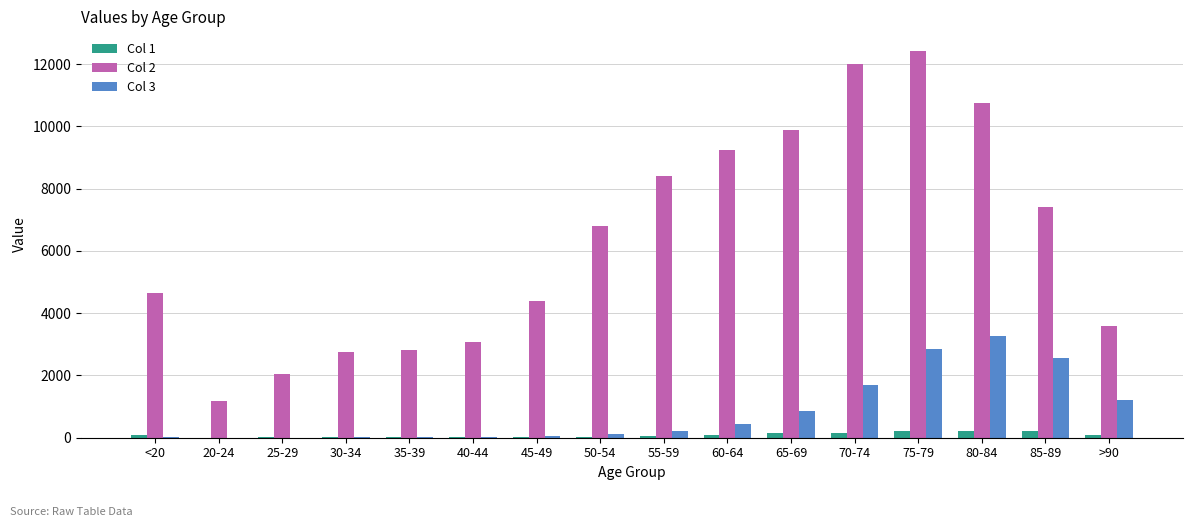

Count the number of categories in the chart.

16